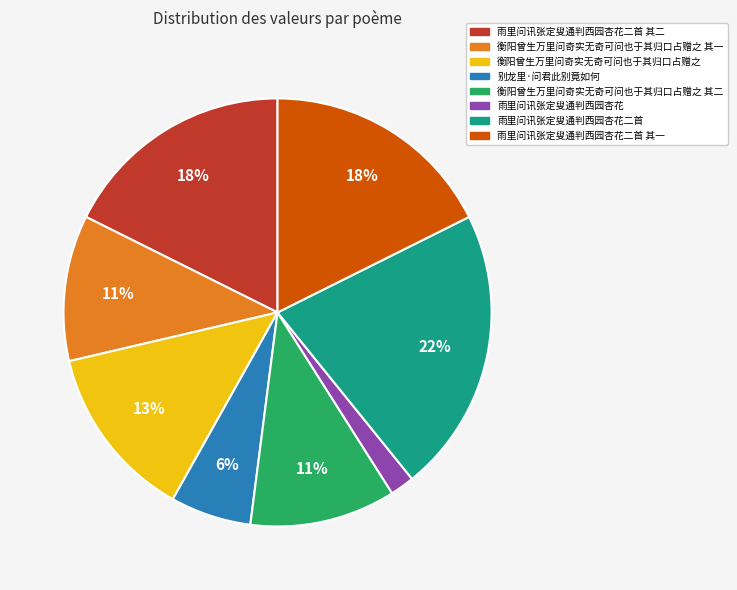

To the nearest percent, what is the average slice percentage?

12%